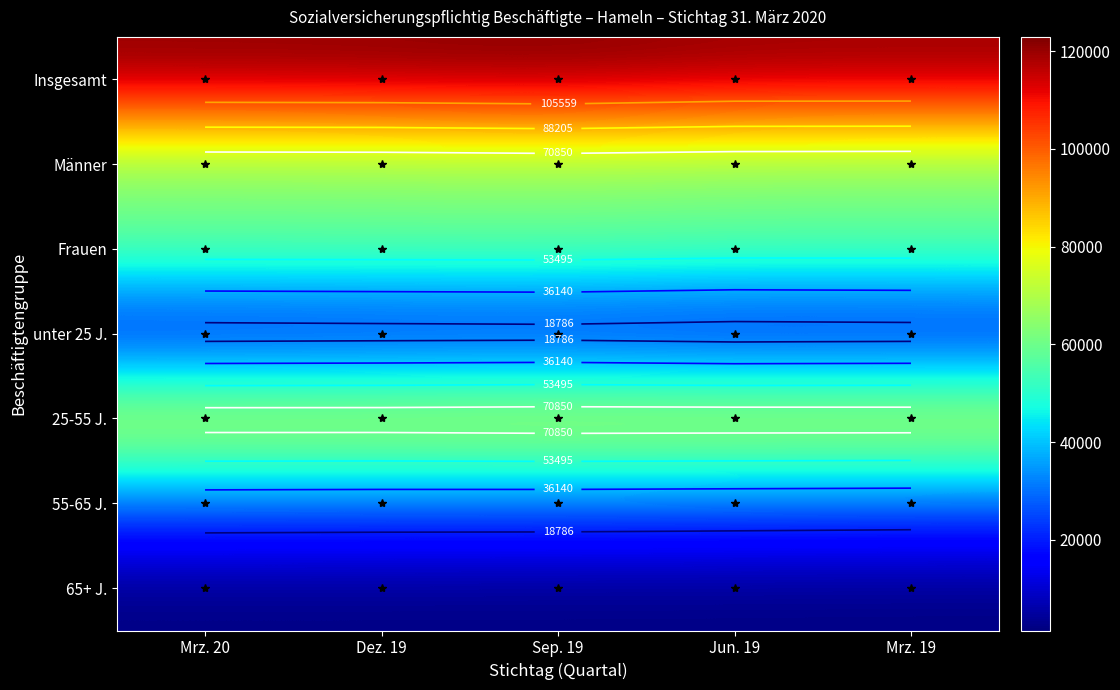

Rank the series by their maximum value, from lowest to highest.

65+ J., unter 25 J., 55-65 J., Frauen, Männer, 25-55 J., Insgesamt